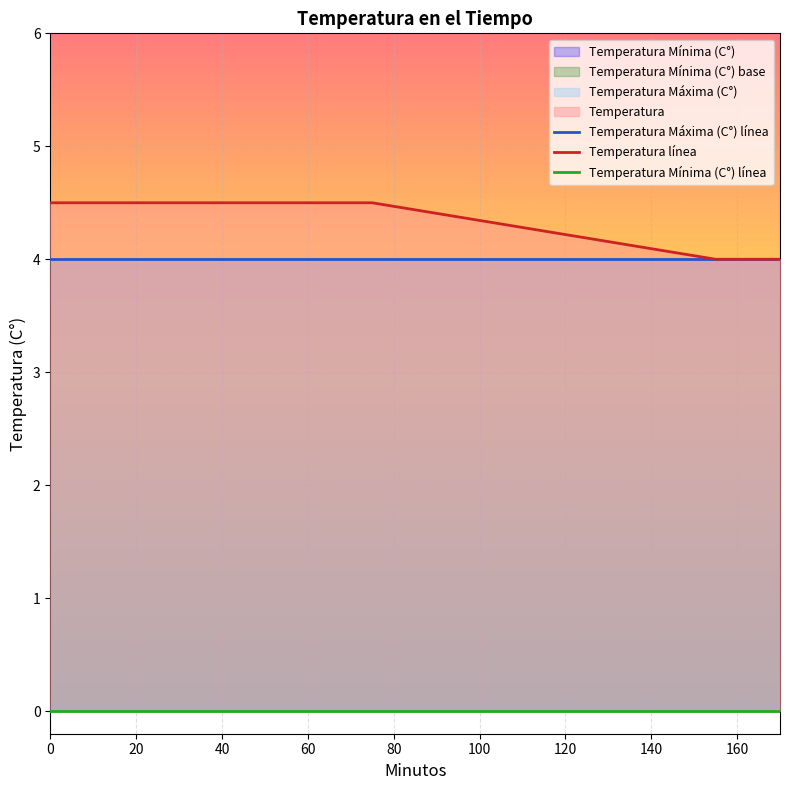

Is it true that Temperatura línea equals 2.0 at 40?

False